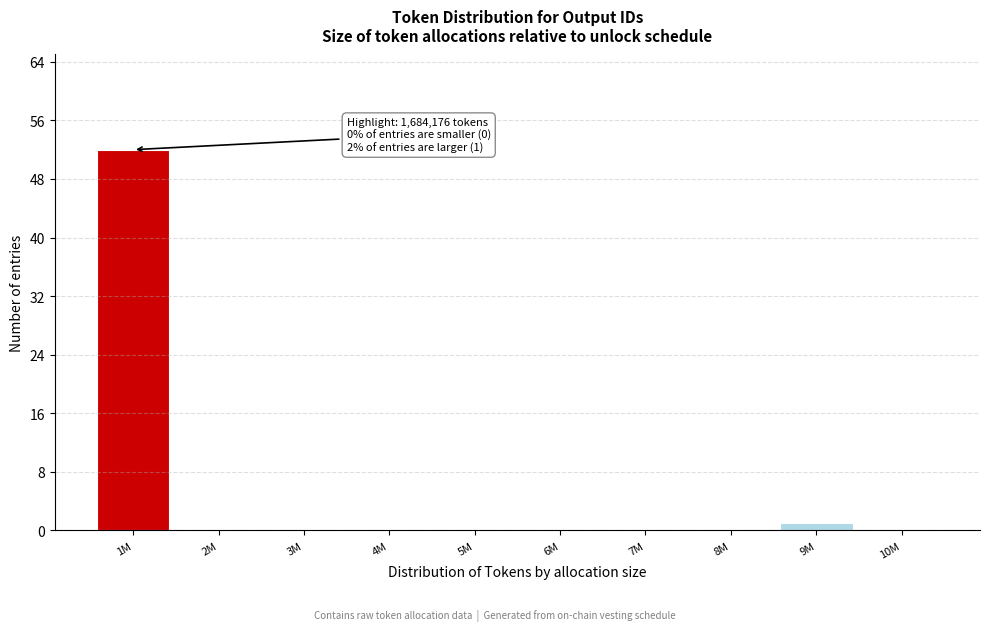

Reading left to right, transcribe all the data shown in this chart.

1M=52	2M=0	3M=0	4M=0	5M=0	6M=0	7M=0	8M=0	9M=1	10M=0